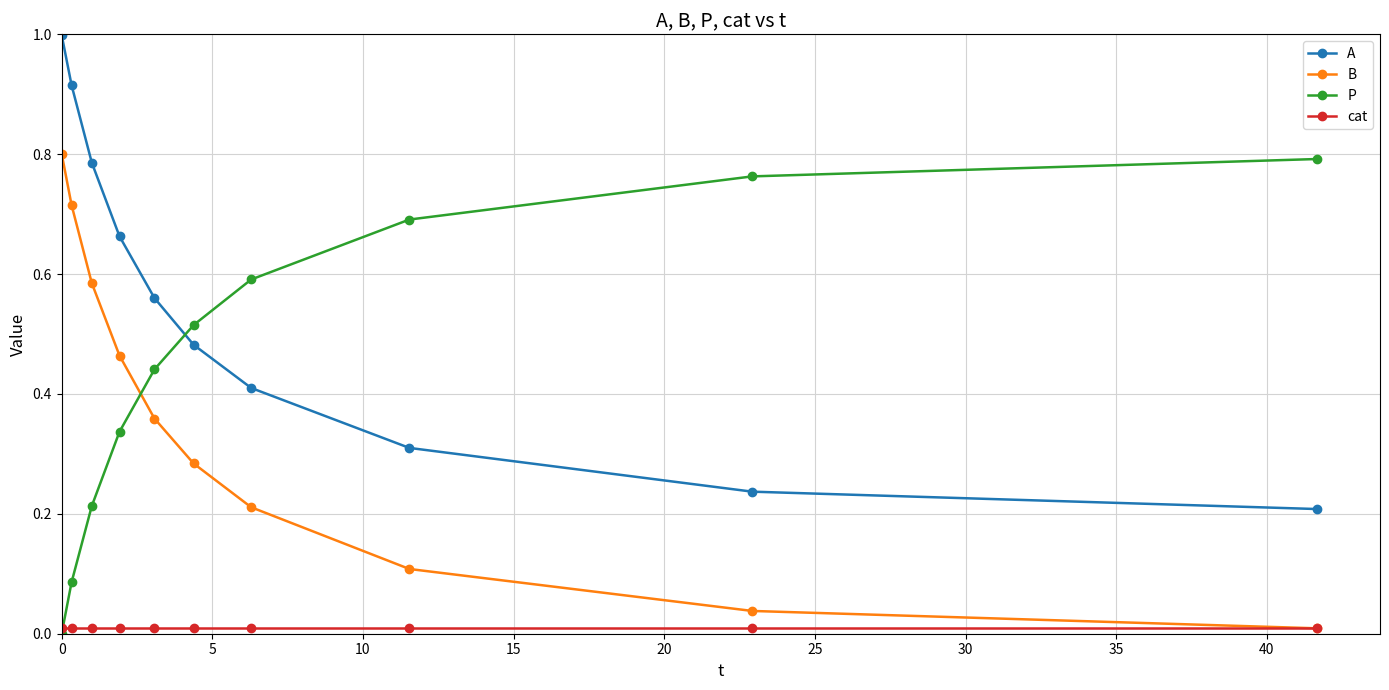

List the series in order of their overall mean, lowest first.

cat, B, P, A